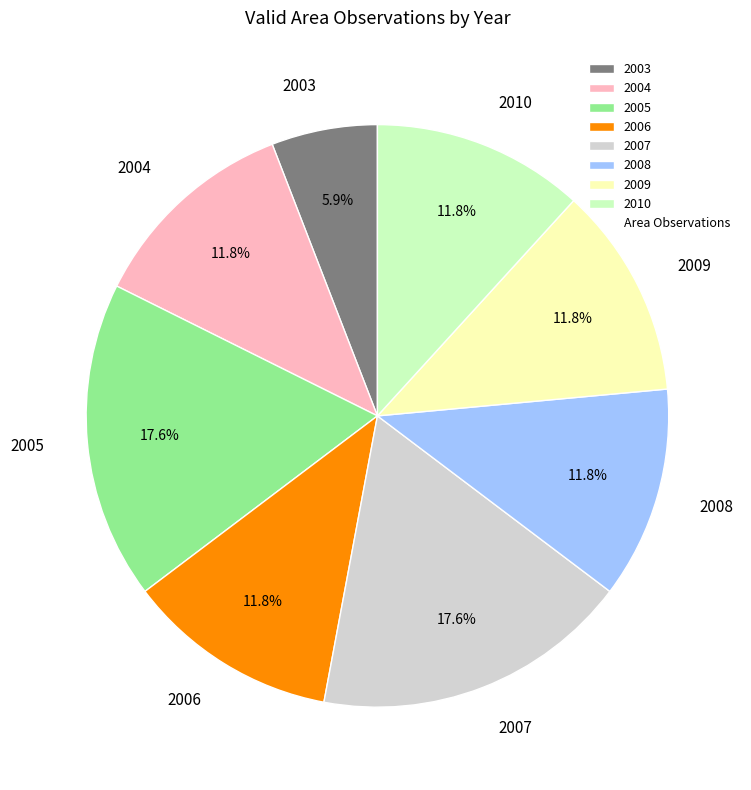

How many slices are in this pie chart?

8